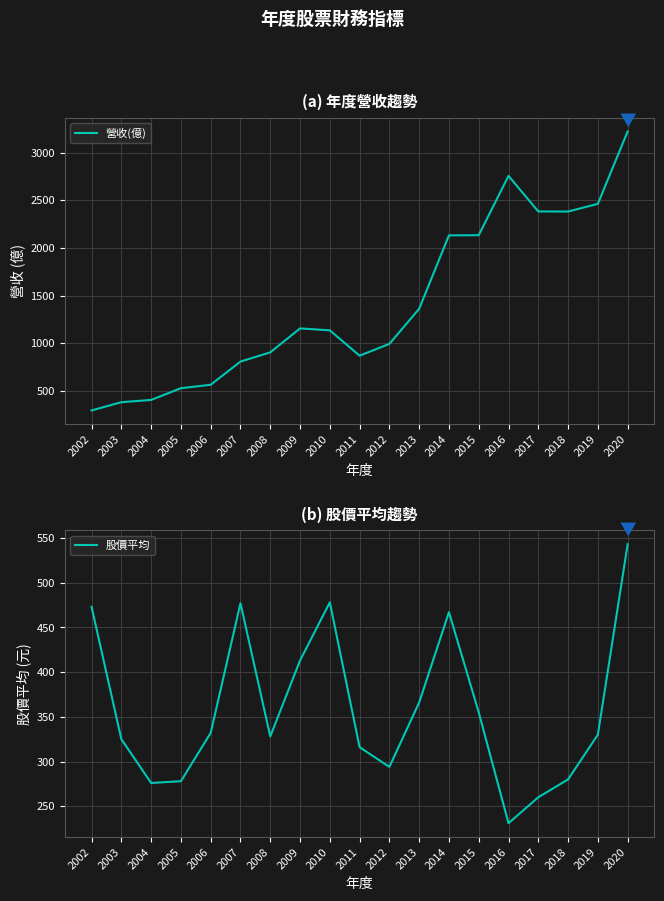

How many intersections are there between 營收(億) and 股價平均?

1